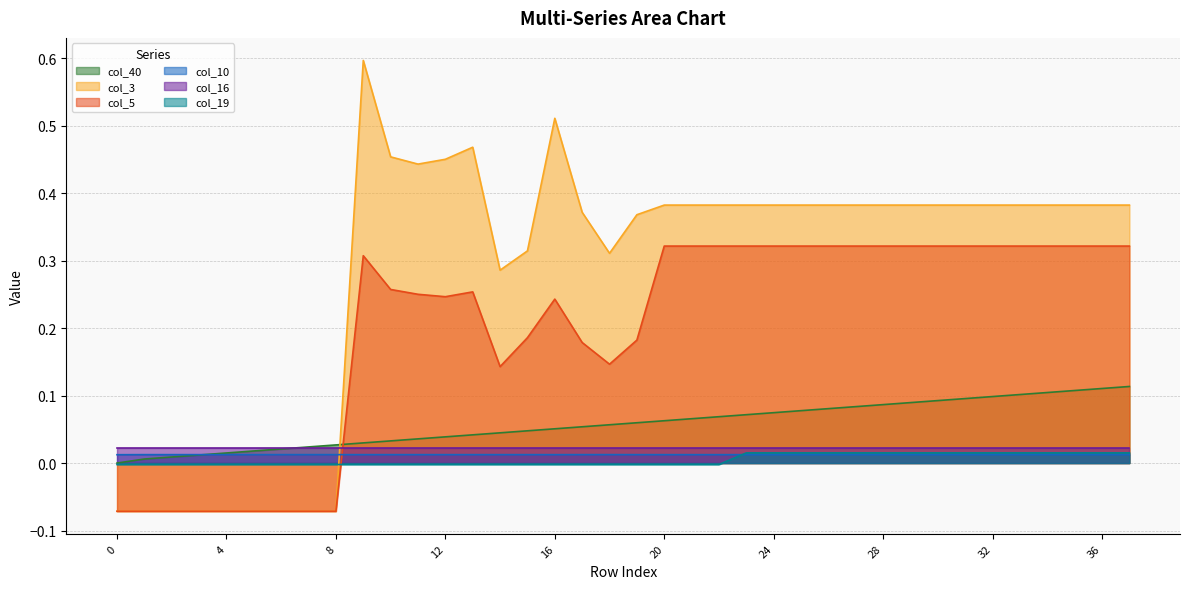

What is the total value across all series at 35?

0.8